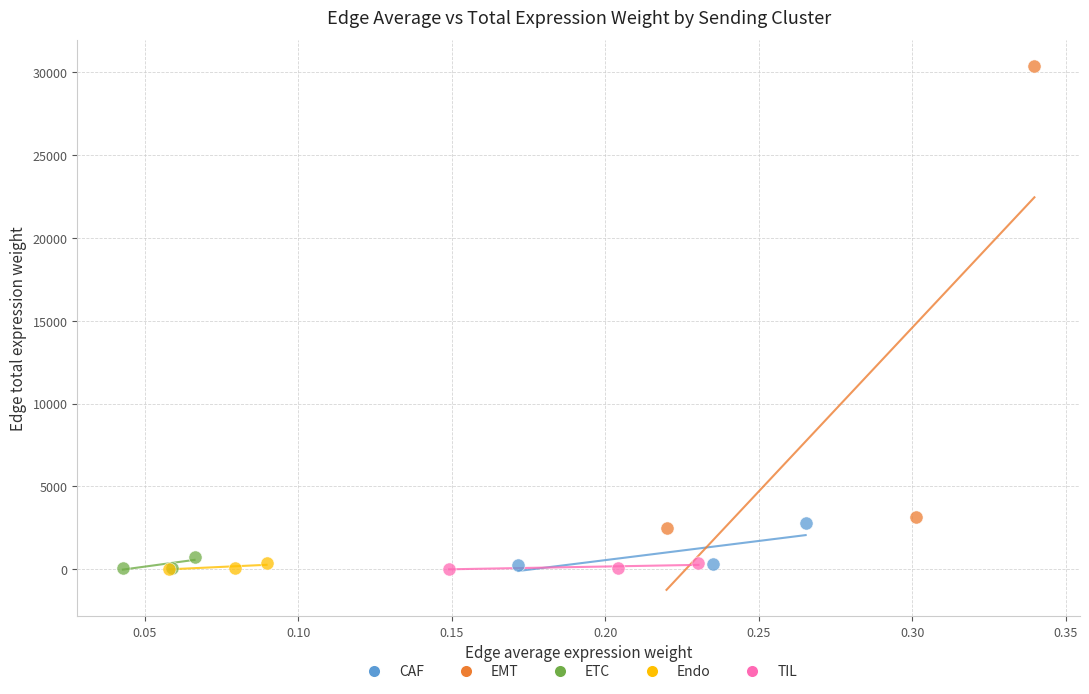

Which series has the widest spread of Y values?

EMT